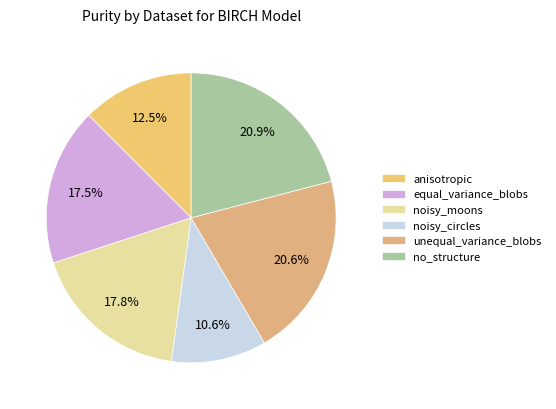

Does any single category account for the majority?

No